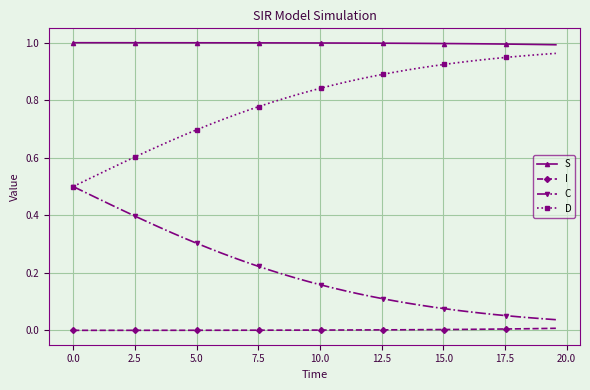

True or false: I and S cross at least once.

False